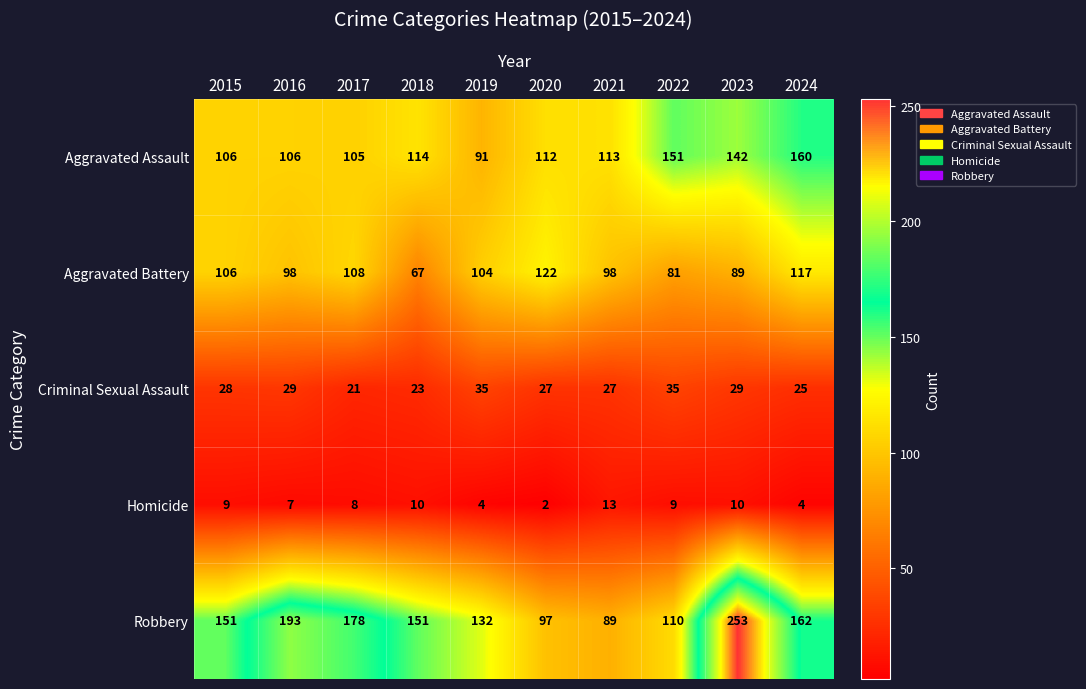

What is the lowest value of the Criminal Sexual Assault series?

21